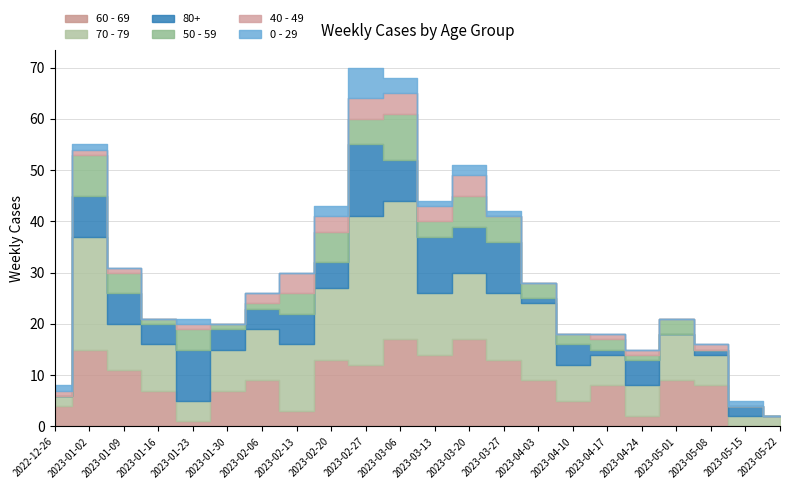

True or false: 70 - 79 and 50 - 59 intersect in this chart.

False